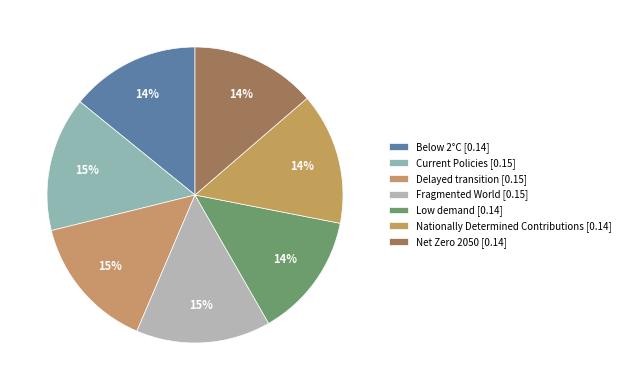

Which has a higher value, Delayed transition or Below 2°C?

Delayed transition